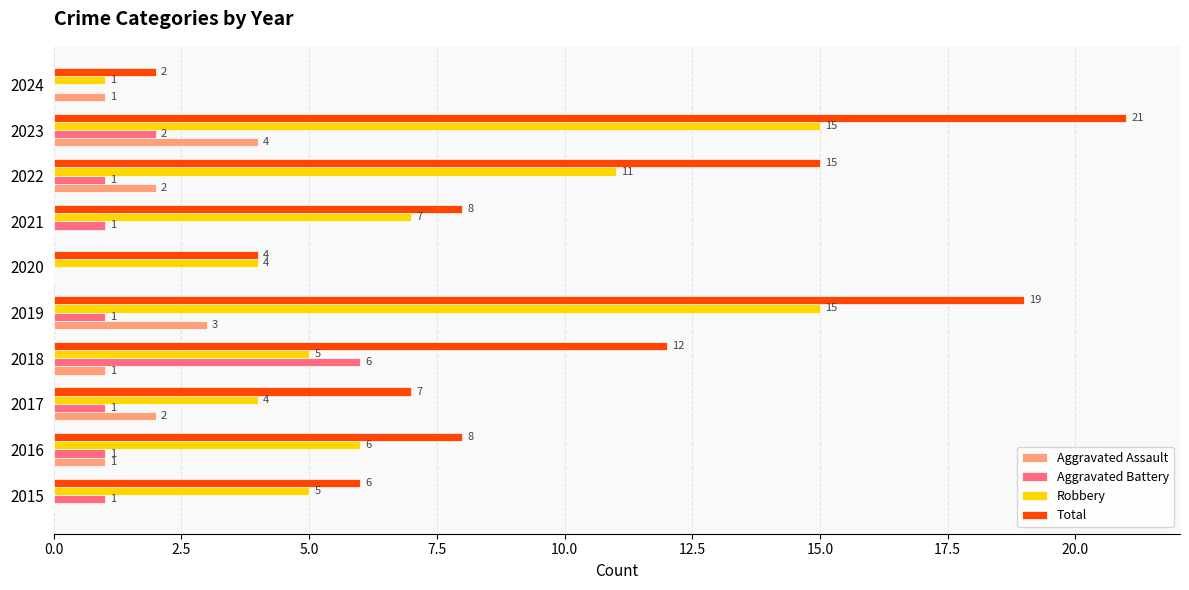

What are all the series names shown in the legend?

Aggravated Assault, Aggravated Battery, Robbery, Total